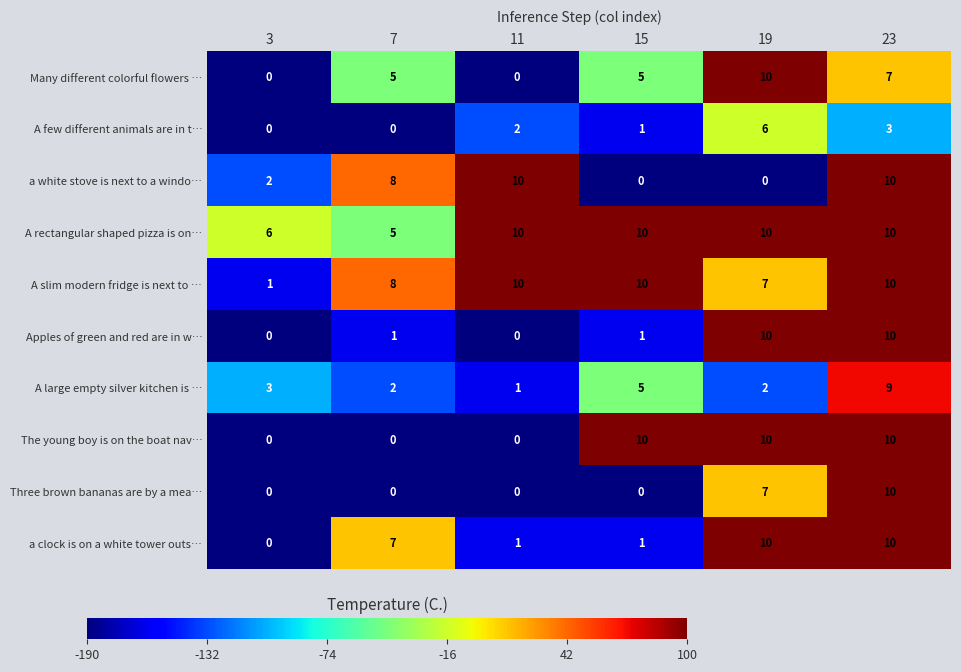

What is the spread (max minus min) of values at 7?

8